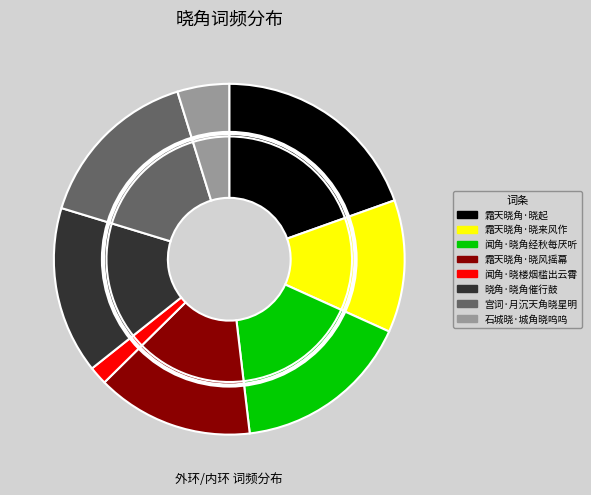

To the nearest percent, what is the average slice percentage?

12%